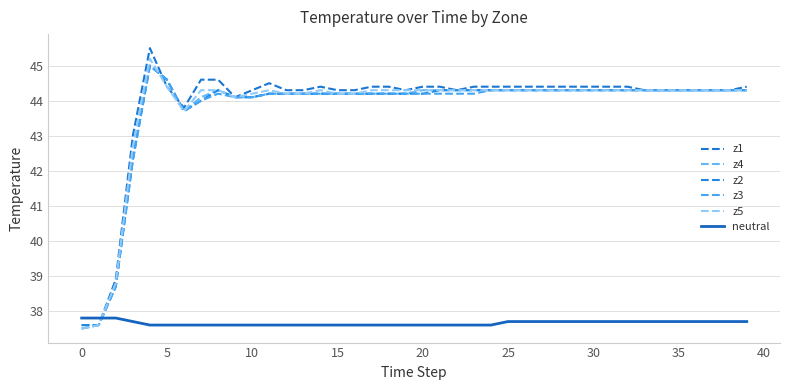

What is the highest value of the z1 series?

45.5